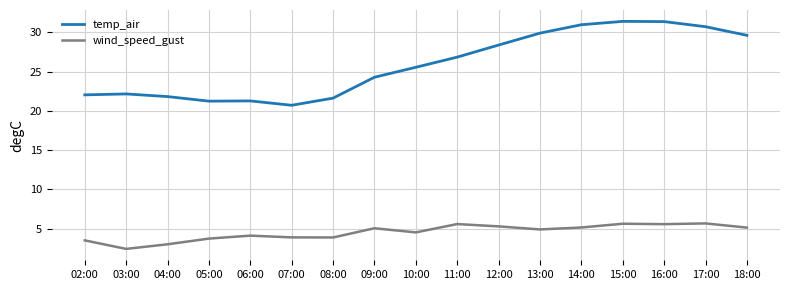

List the series in order of their peak value, lowest first.

wind_speed_gust, temp_air